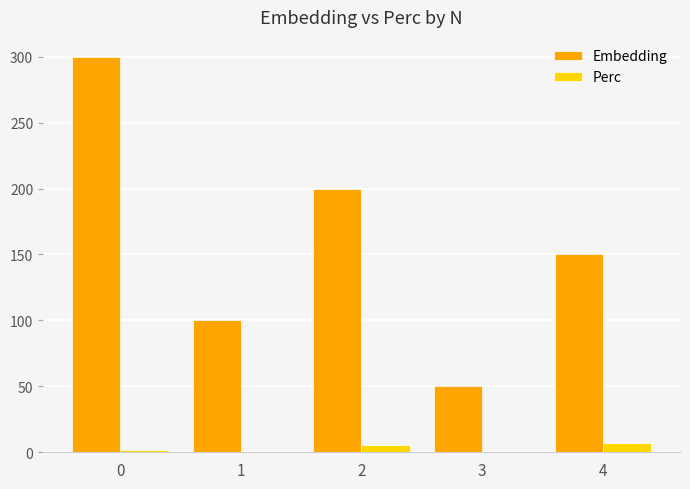

Which series has the largest total across all categories?

Embedding